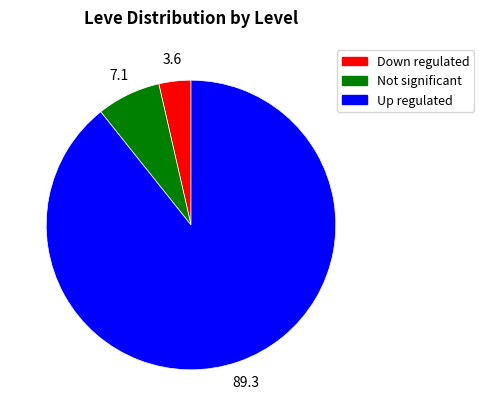

Is there a majority slice in this chart?

Yes